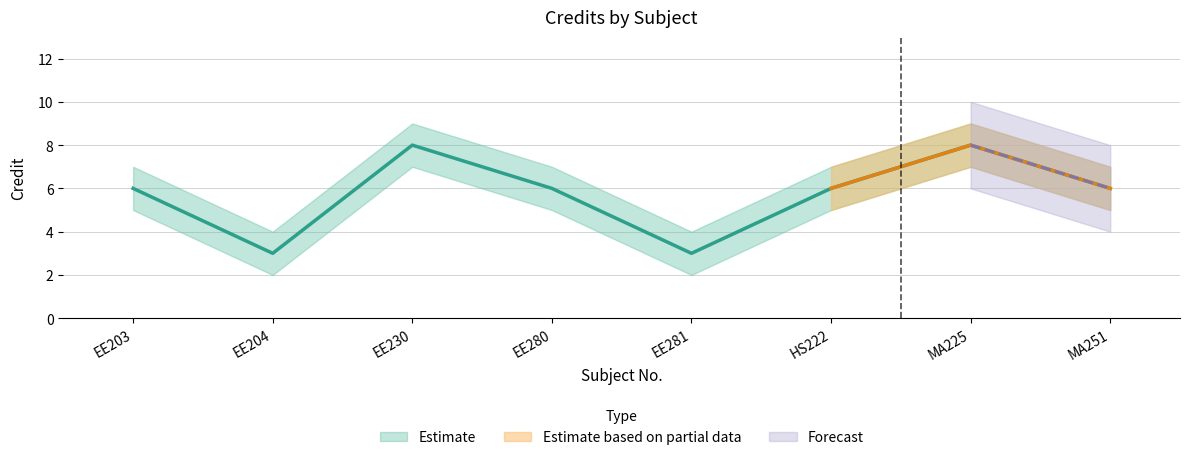

Which category has the lowest value in the Credit_upper series?

EE204